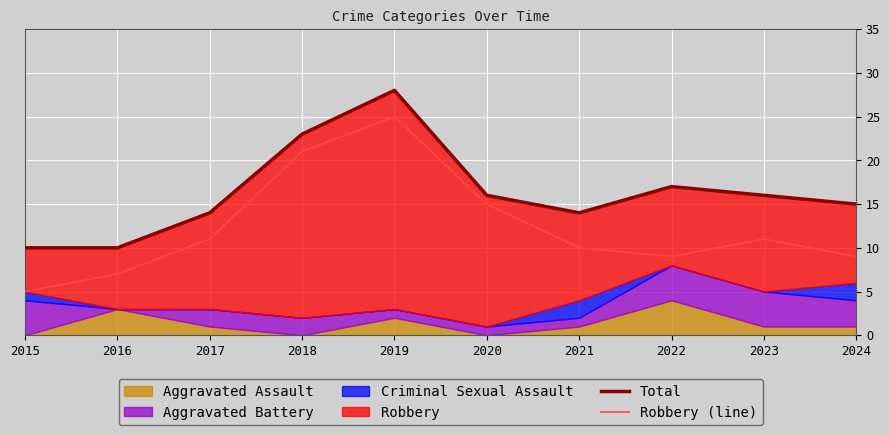

Which category has the highest value in the Total series?

2019